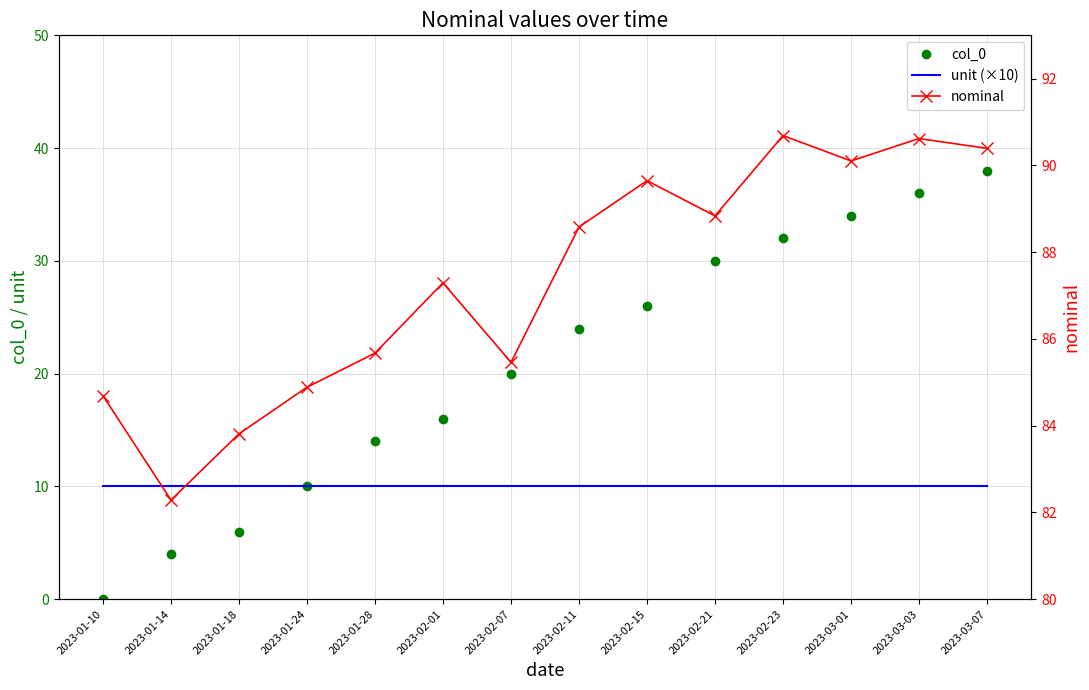

Between 2023-02-07 and 2023-03-01, which series saw the biggest shift?

col_0